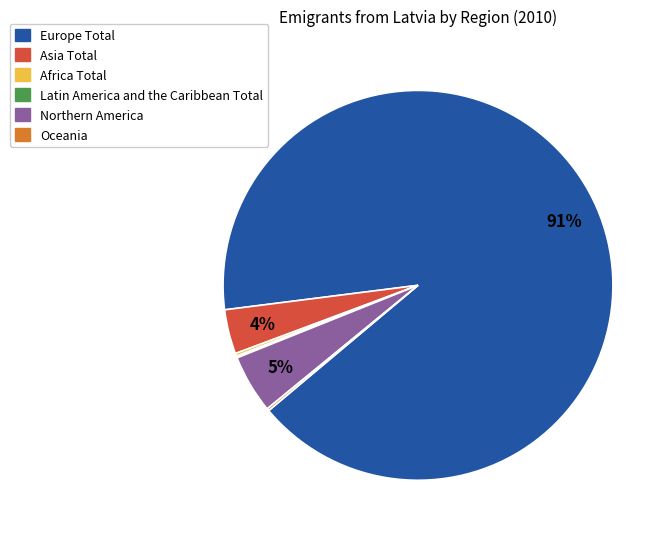

Approximately how many times larger is the value at Asia Total compared to Northern America?

0.8